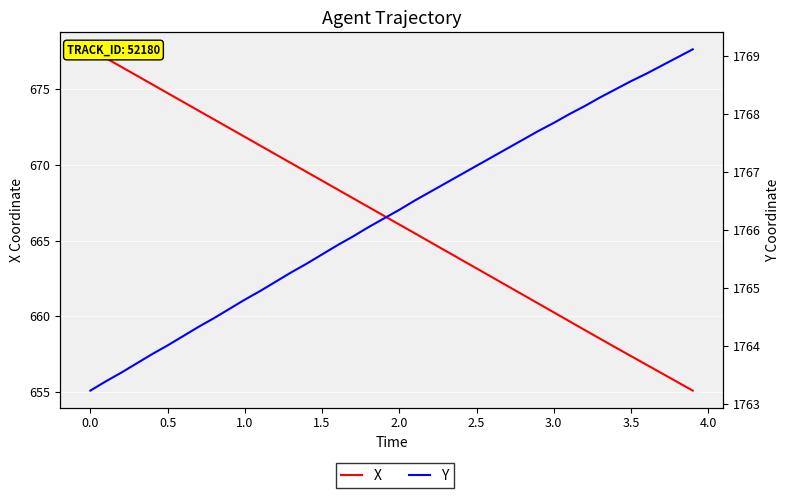

What is the minimum value shown in the chart?

655.1